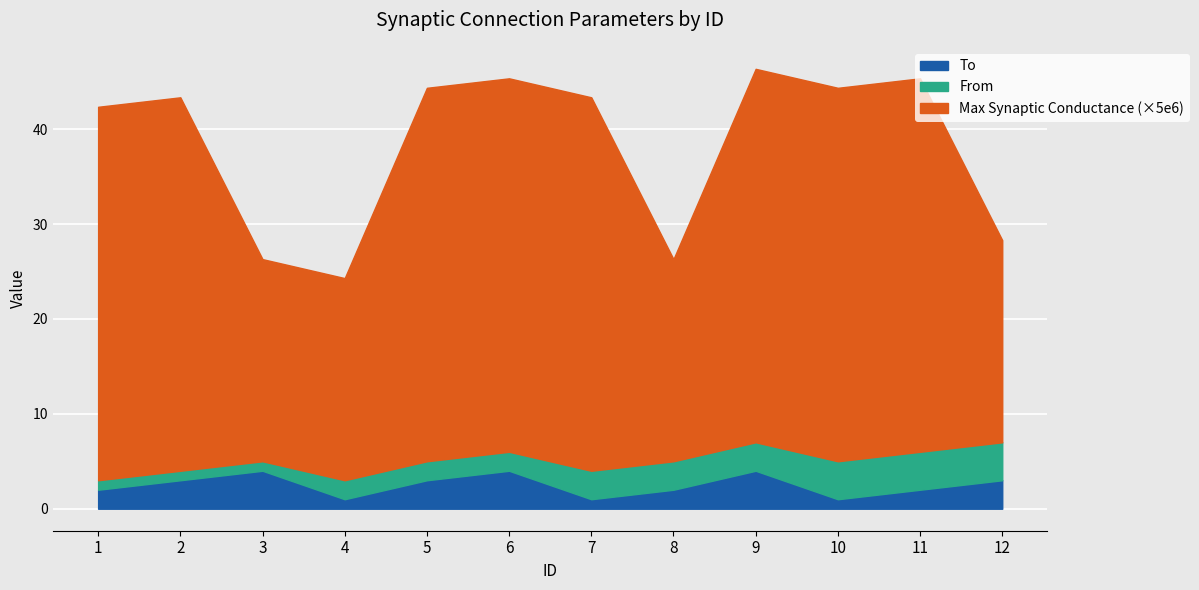

What is the difference between the To values at 2 and 7?

2.0